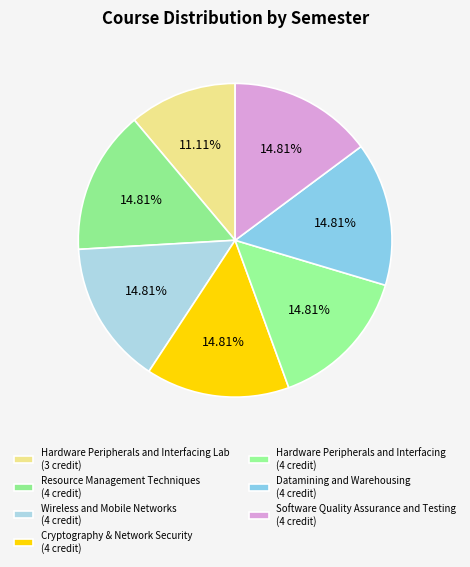

Which slice is the smallest?

Hardware Peripherals and Interfacing Lab